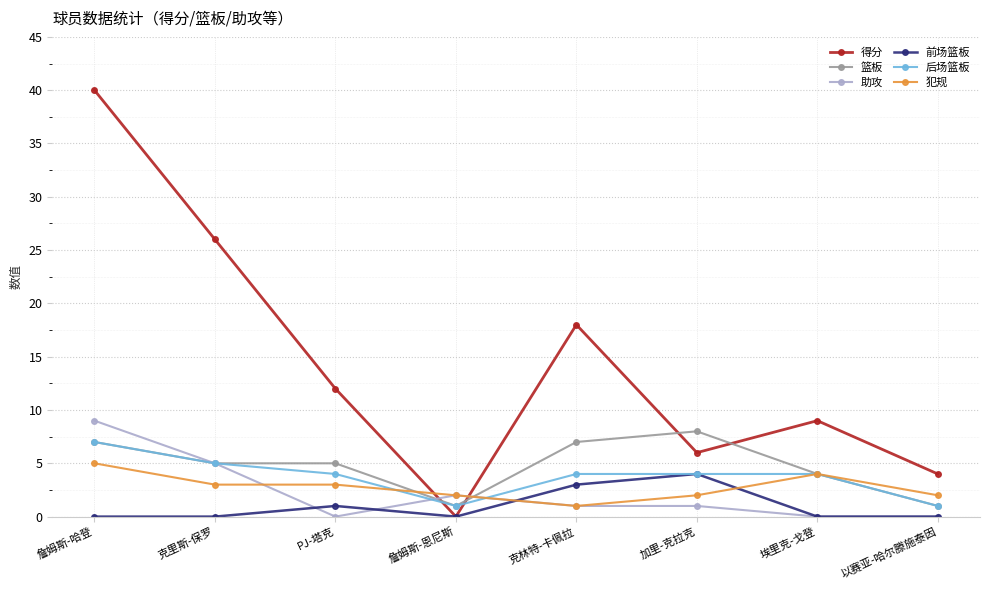

Count the number of data series in this chart.

6